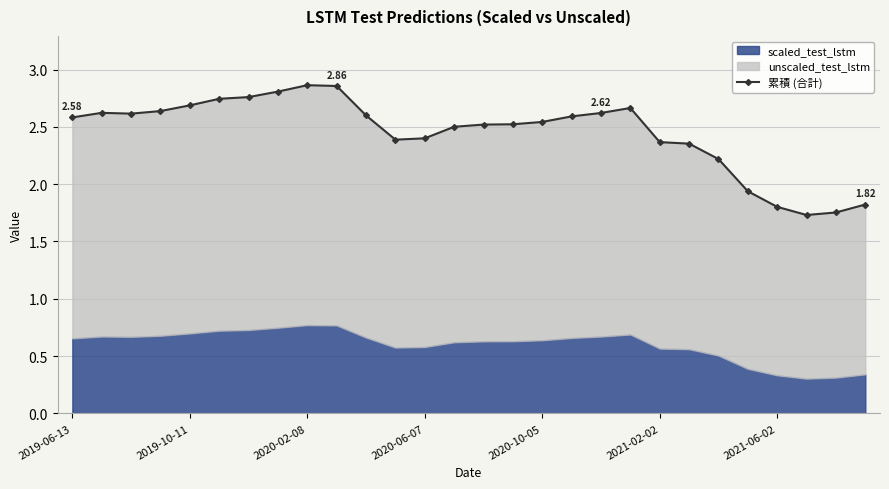

What is the value of the 3rd point from the left?

2.6